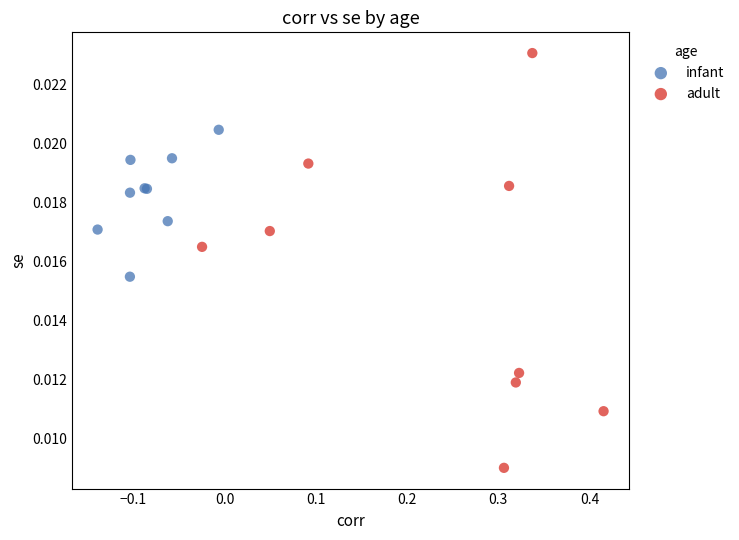

Which series contains the highest Y value?

adult